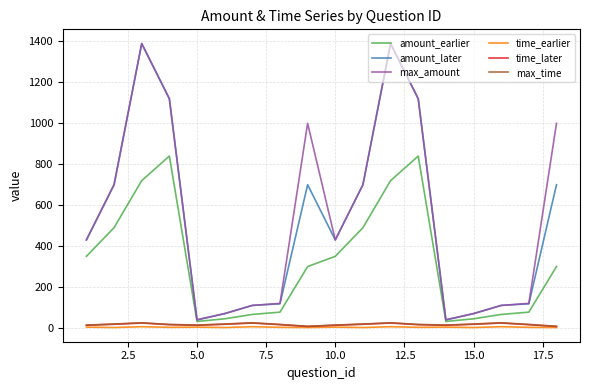

Which series has the widest spread of values?

amount_later